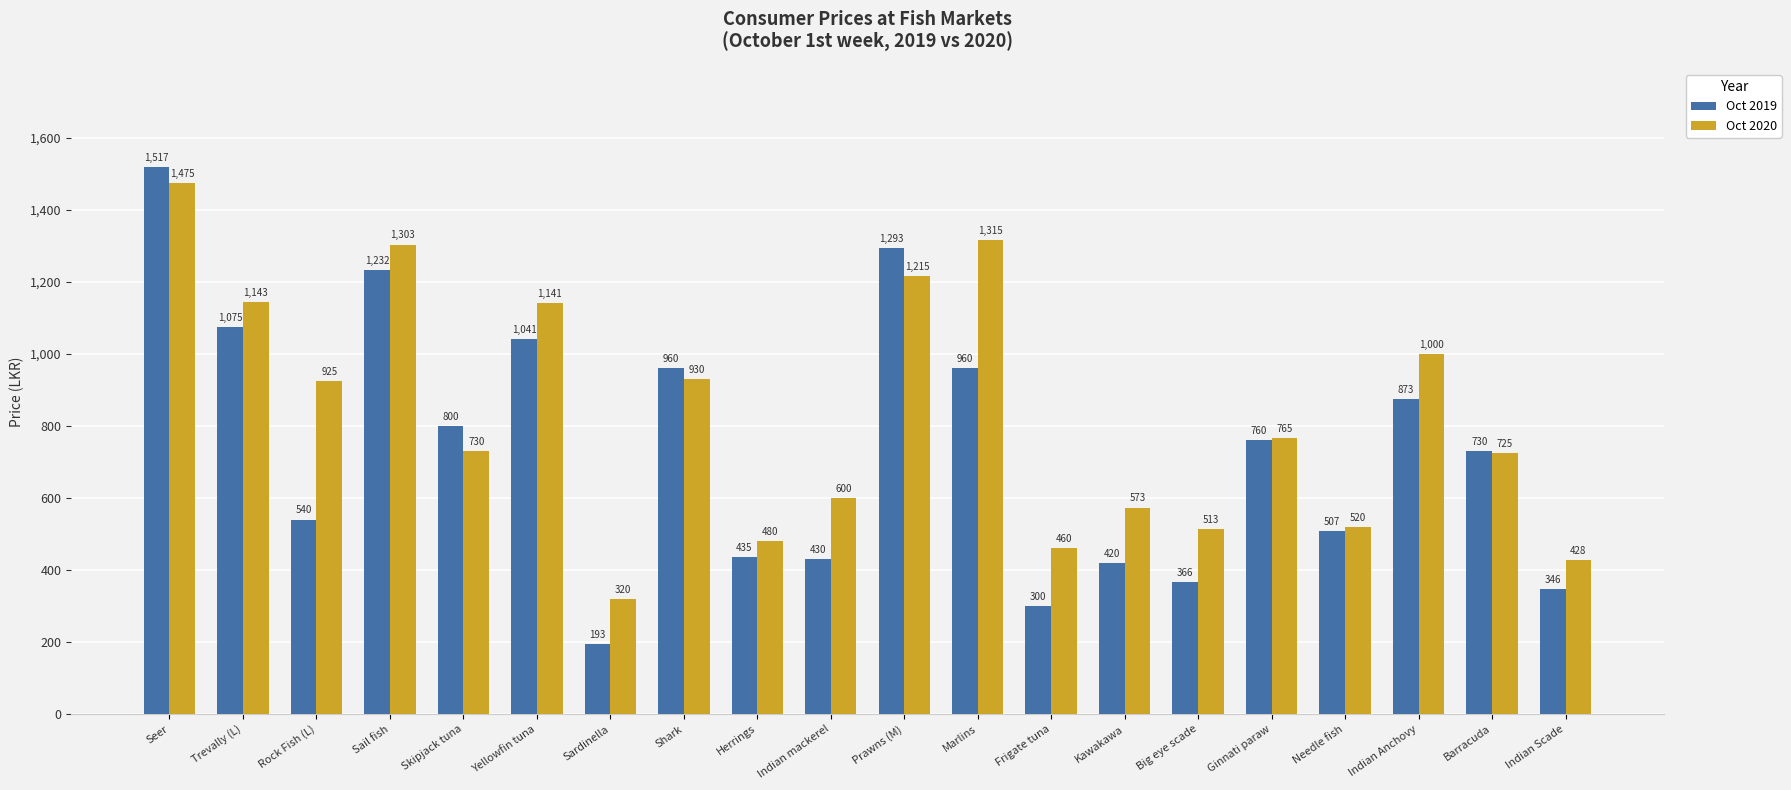

What is the total value across all series at Big eye scade?

880.0